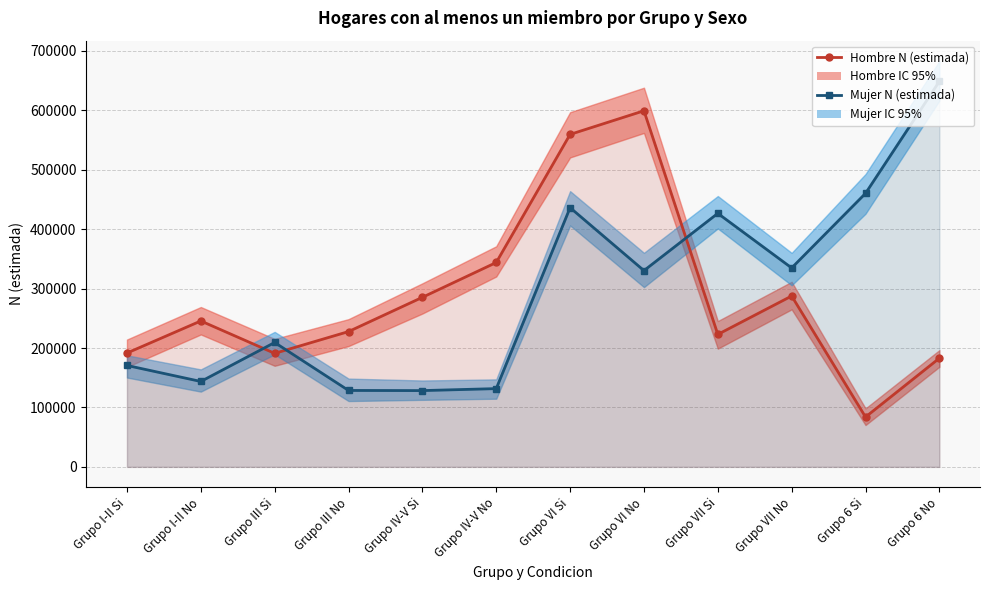

Rank the series at Grupo IV-V No from highest to lowest value.

Hombre N (estimada), Mujer N (estimada)